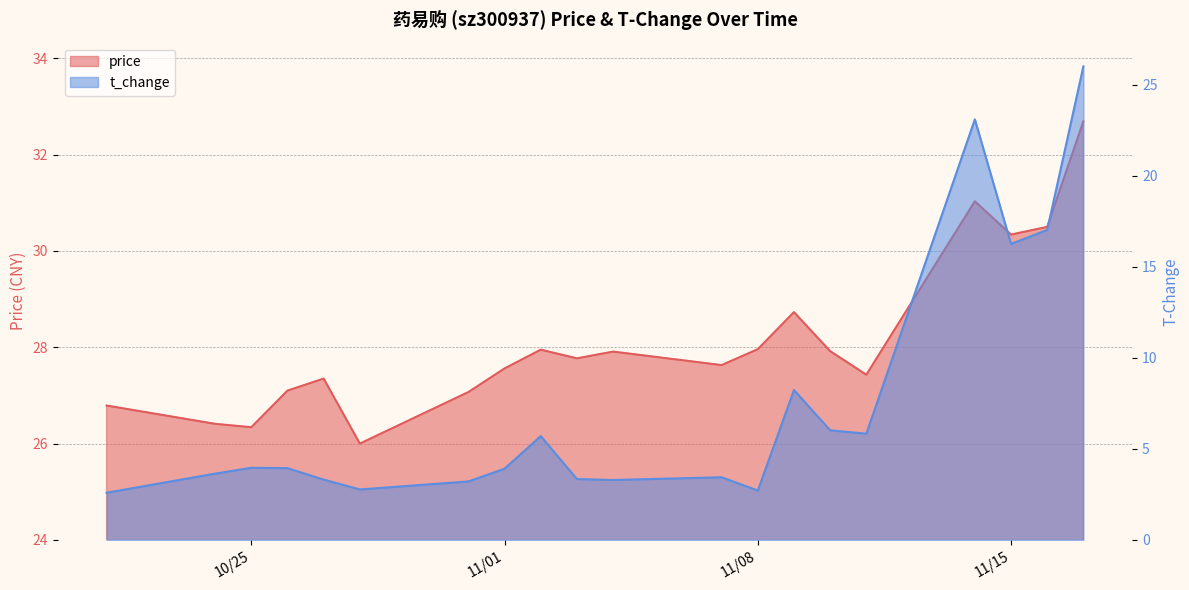

What is the value of the price point at the 15th from the left?

27.9